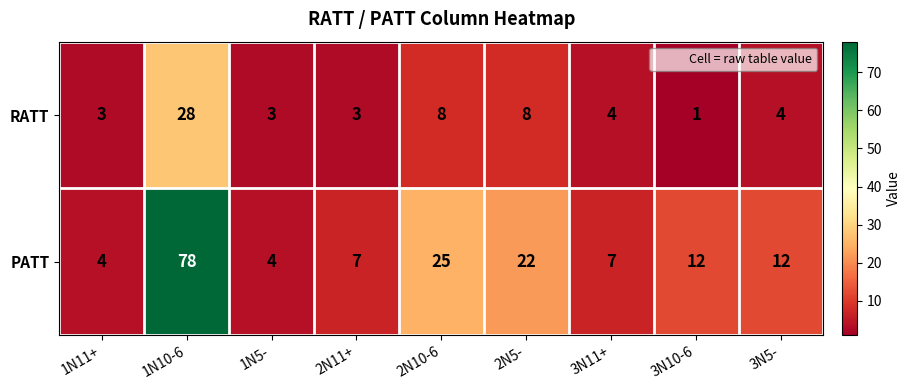

What is the difference between the maximum and second lowest values in the PATT series?

74